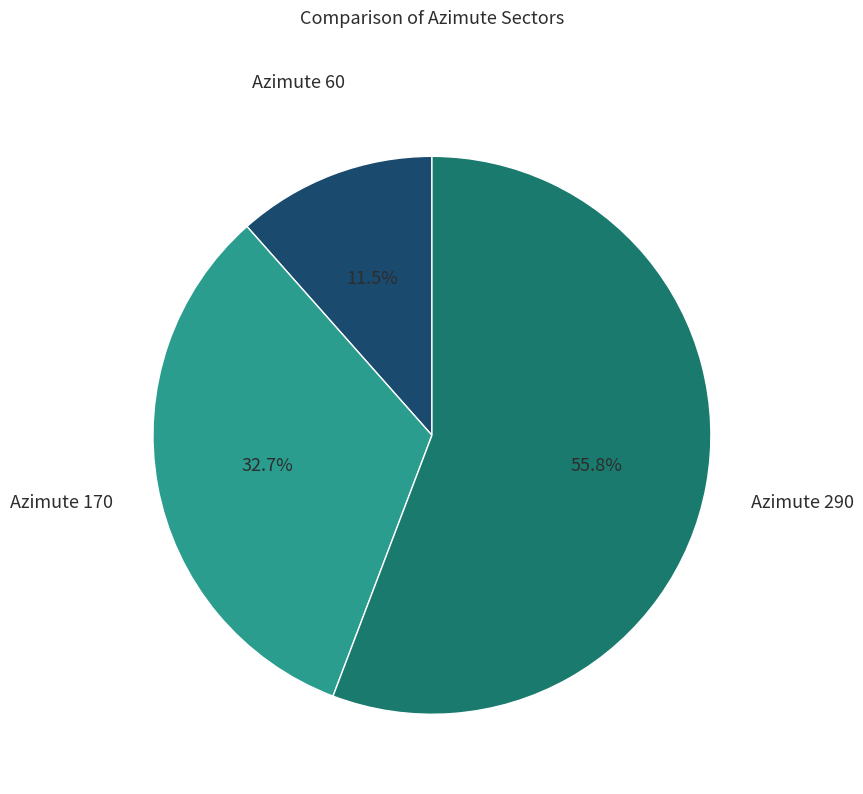

What is the largest slice in the pie chart?

Azimute 290